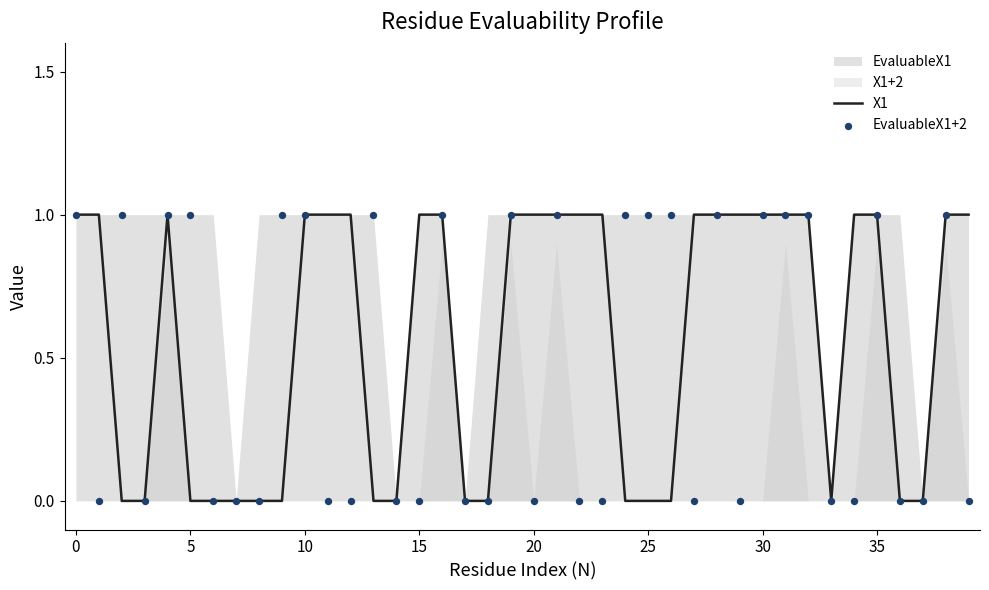

Which series has the largest total across all categories?

X1